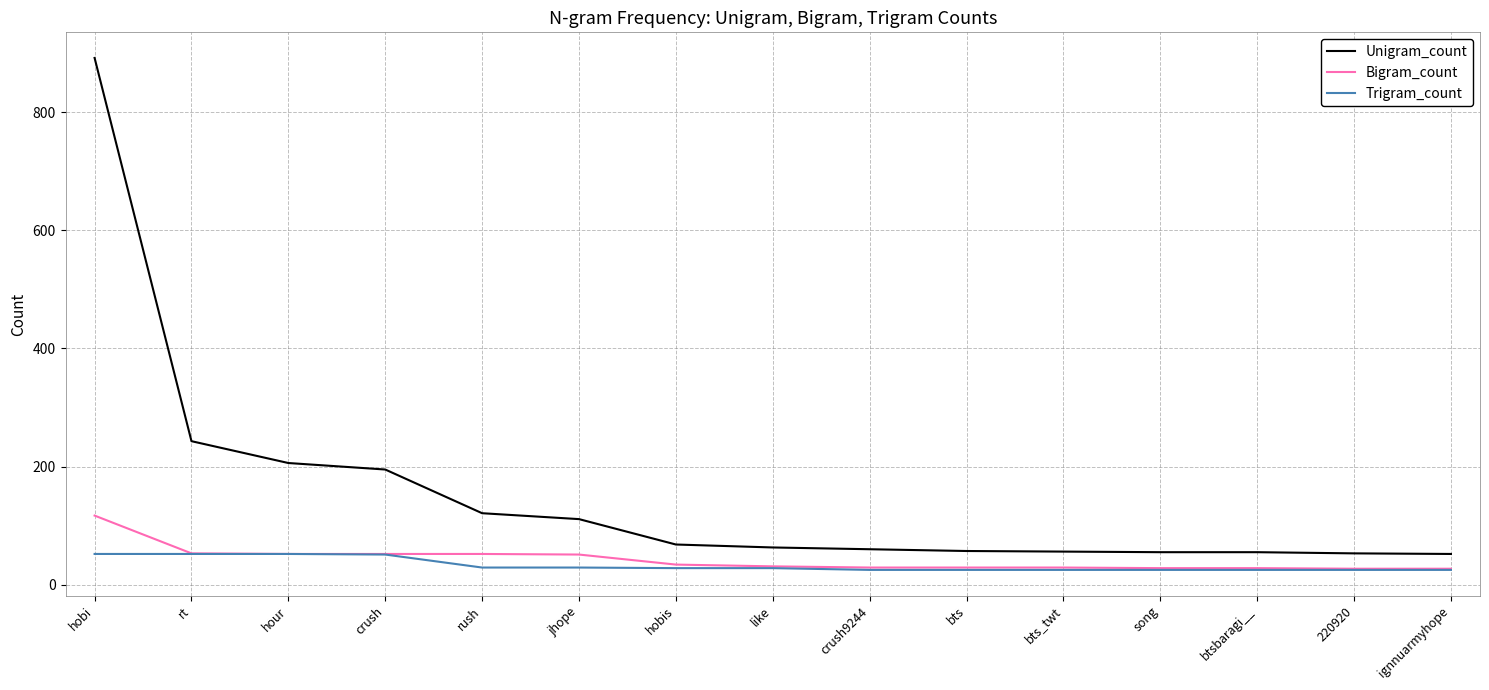

What is the spread (max minus min) of values at crush9244?

35